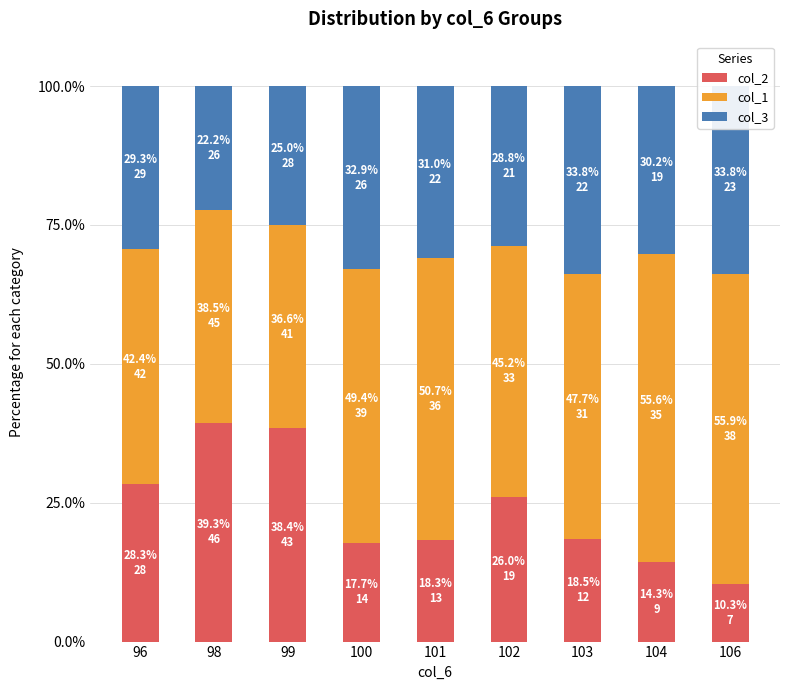

What is the maximum value for col_2?

39.3